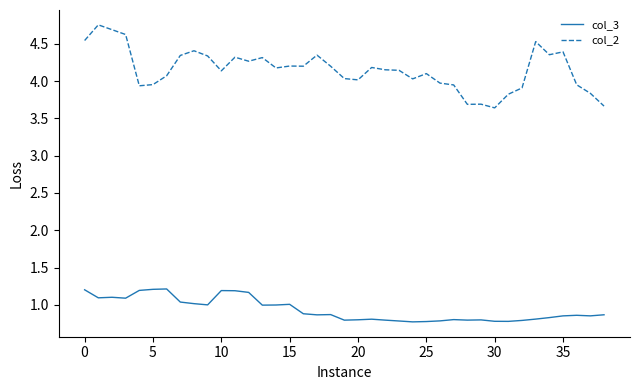

At how many categories does at least one series exceed 0?

39